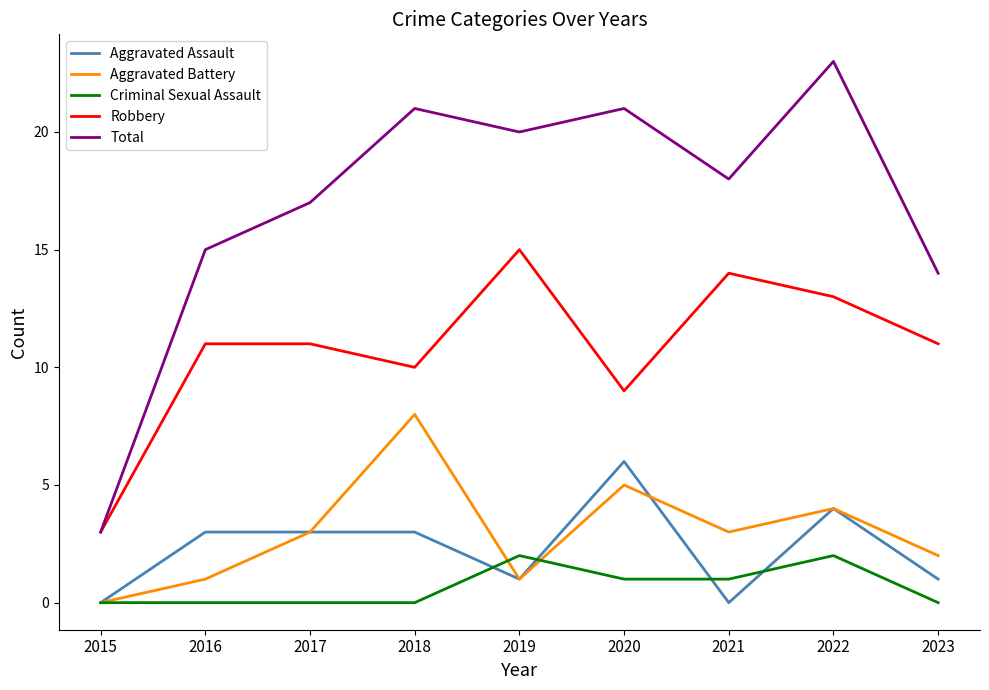

Is it true that Aggravated Battery equals 7 at 2020?

False